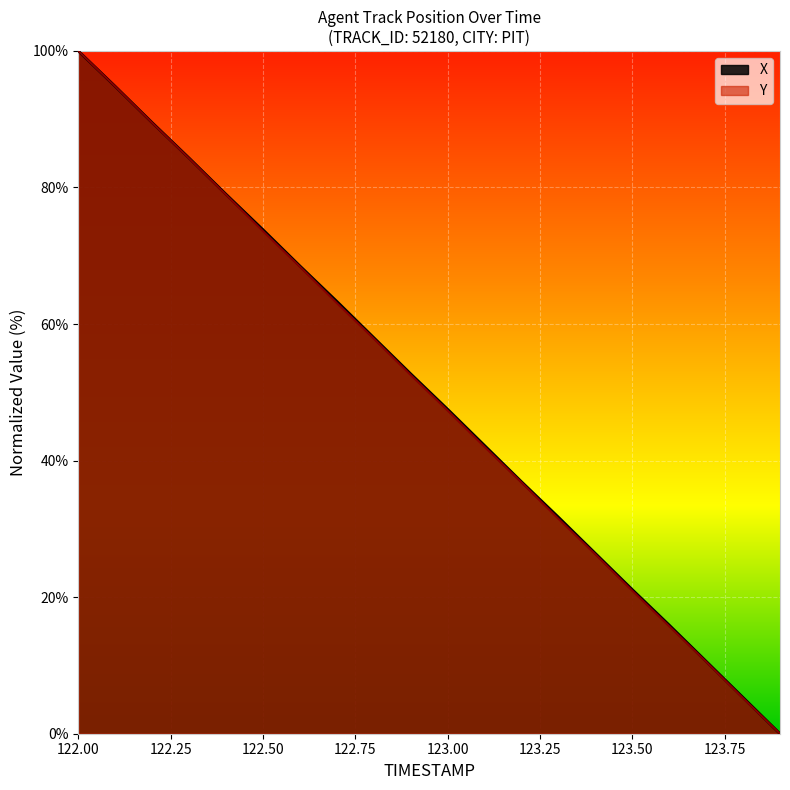

What is the difference between the second highest and second lowest values in the X series?

89.5